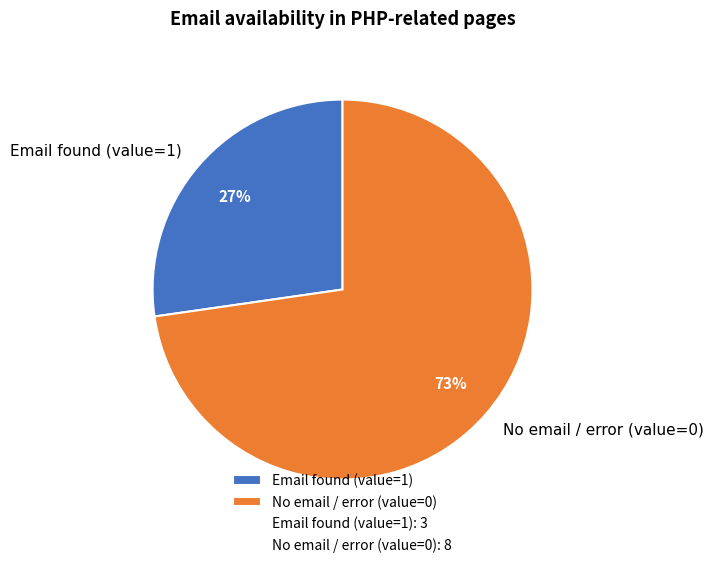

To the nearest percent, what portion does Email found (value=1) represent?

27%